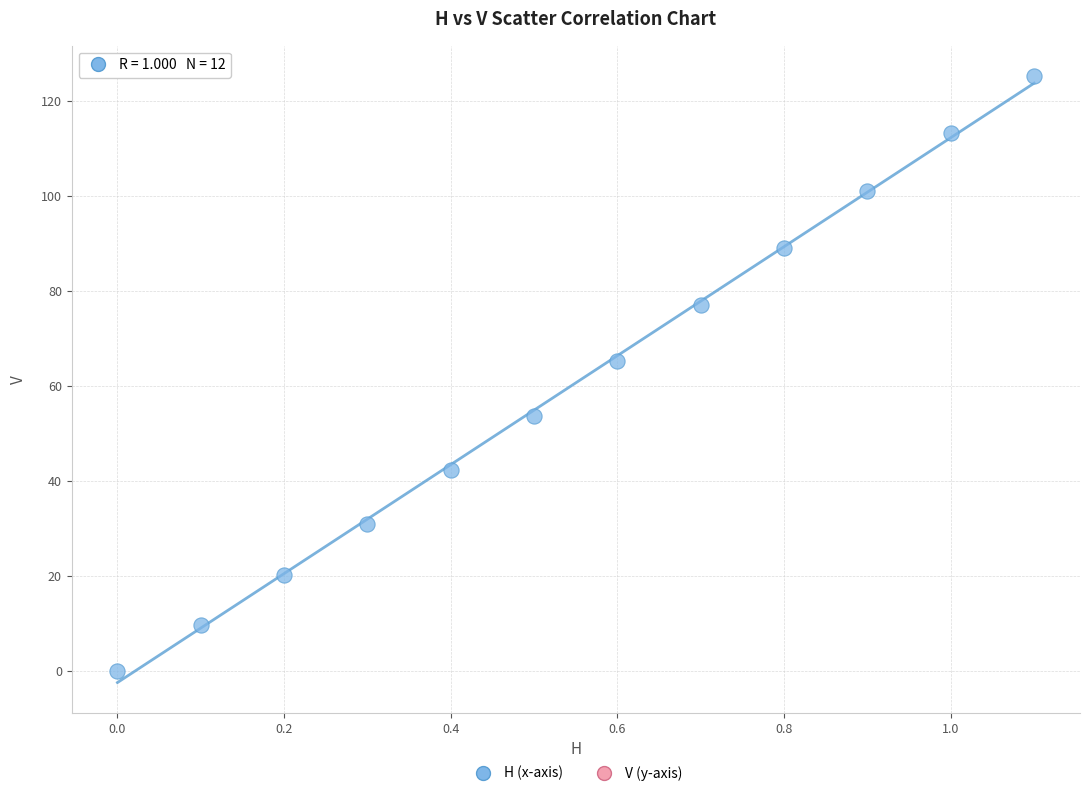

What Y value in the scatter plot is closest to 62?

65.3